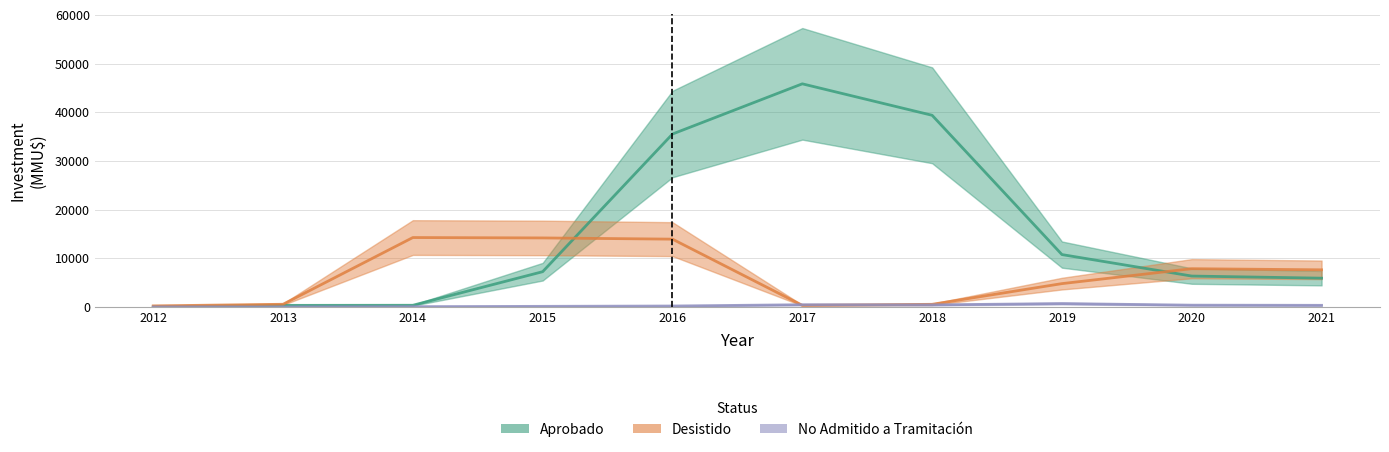

Read the Desistido value at 2018.

700